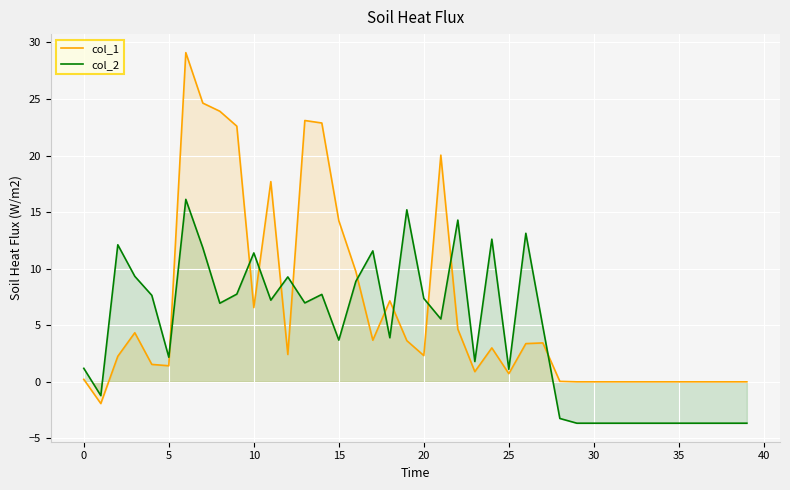

How many intersections are there between col_2 and col_1?

11